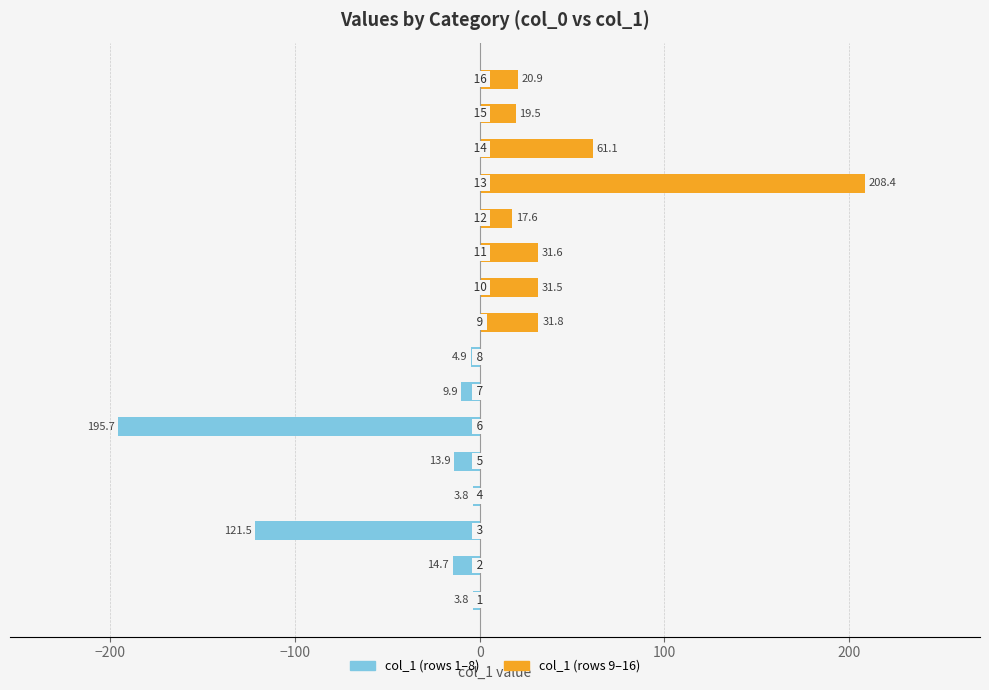

What is the sum of all col_1 (9–16) values?

422.4